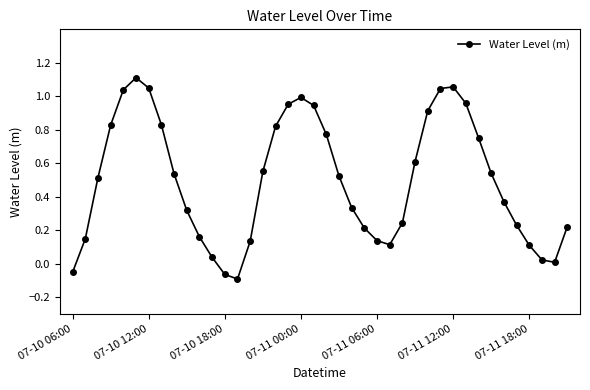

What is the sum of all values?

19.9